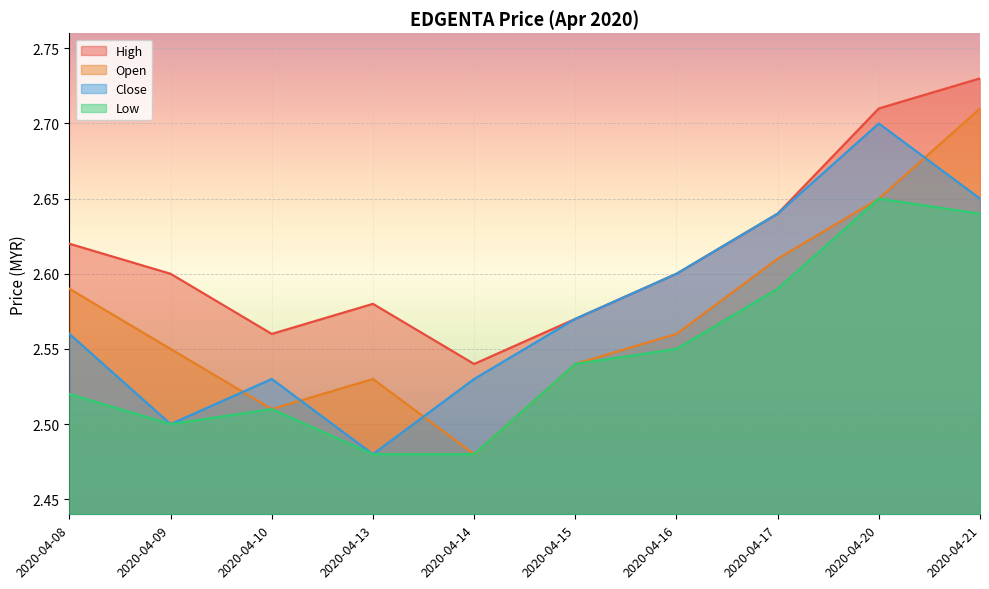

Which has a higher value, 2020-04-21 or 2020-04-08?

2020-04-21